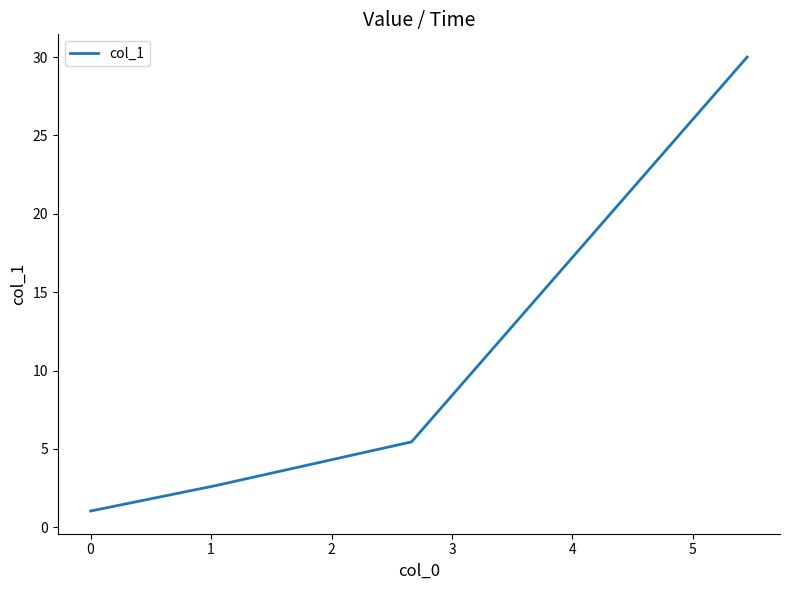

What is the average value?

9.8